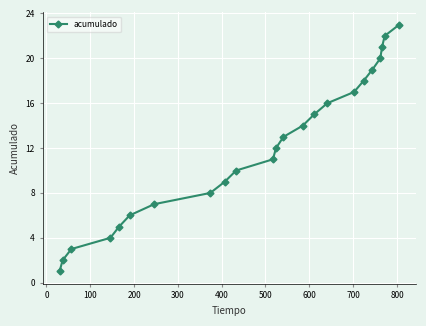

What is the maximum value shown in the chart?

23